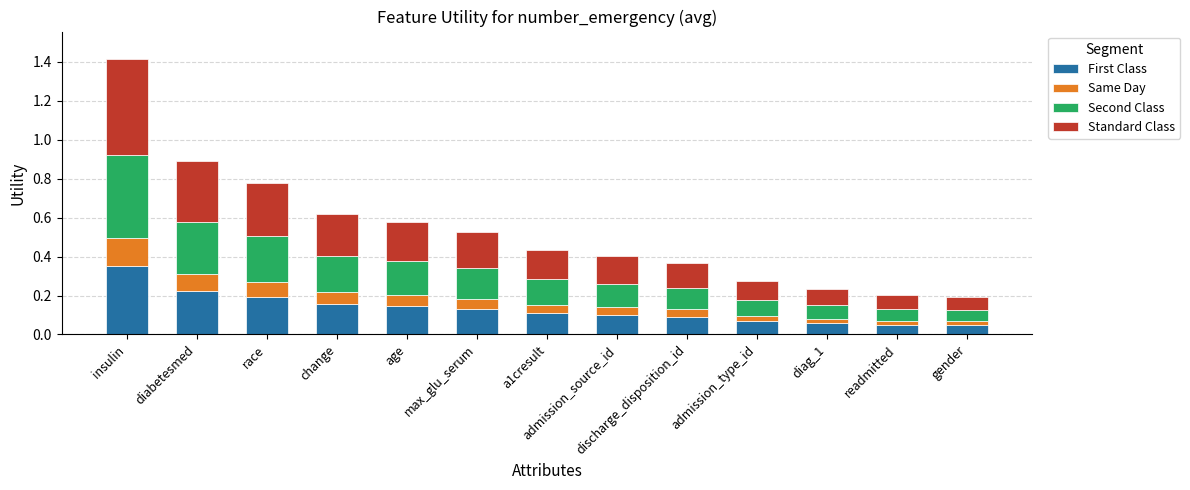

At which label does First Class reach its peak?

insulin